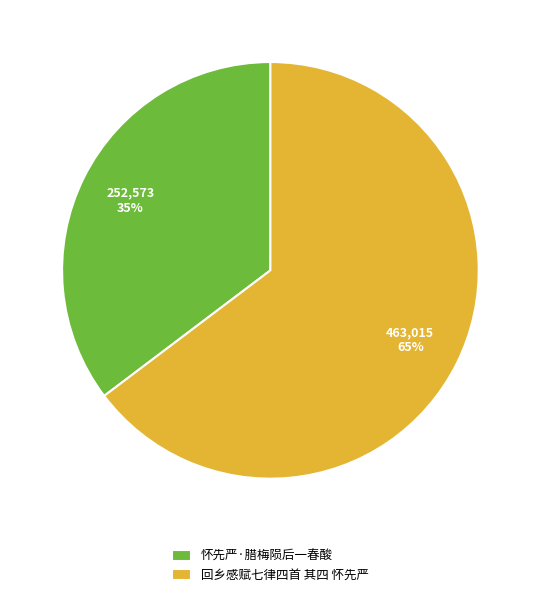

Which category accounts for the majority?

回乡感赋七律四首 其四 怀先严